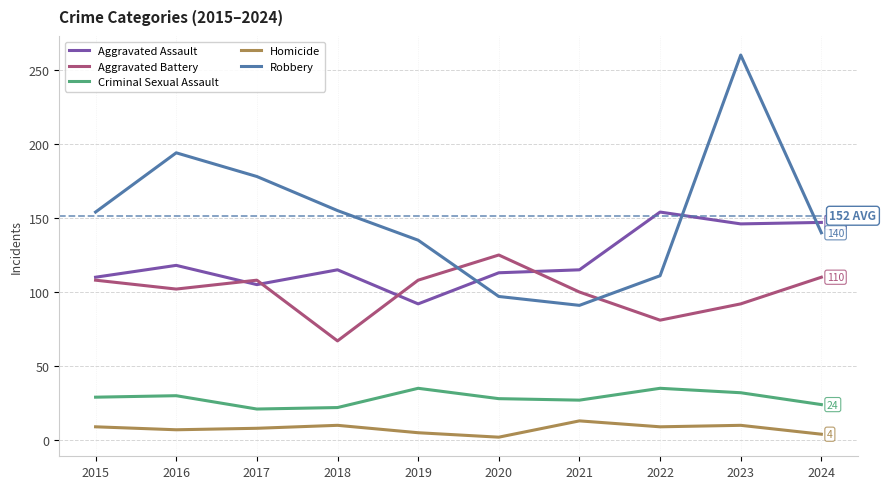

Which series has the widest spread of values?

Robbery